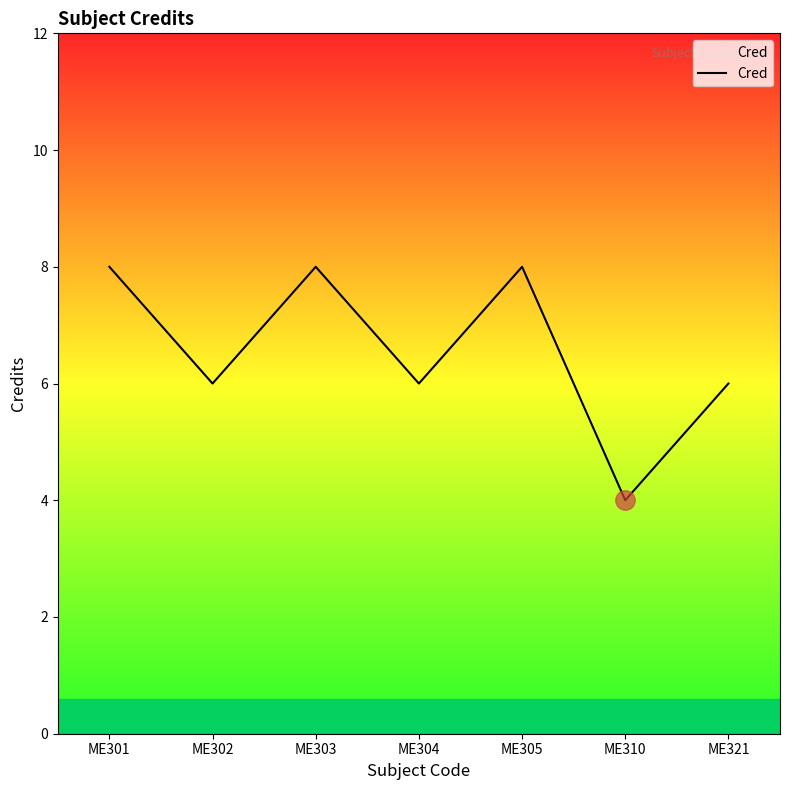

What is the sum of the values at ME301 and ME303?

16